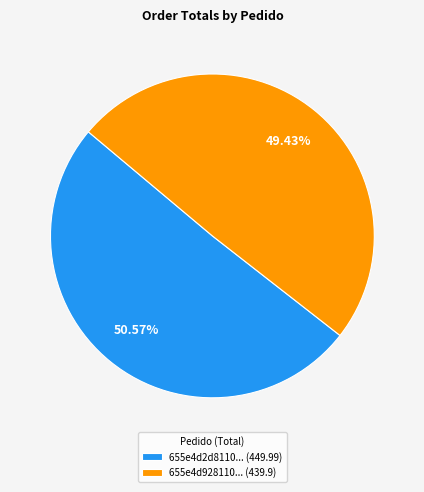

How many slices are in this pie chart?

2